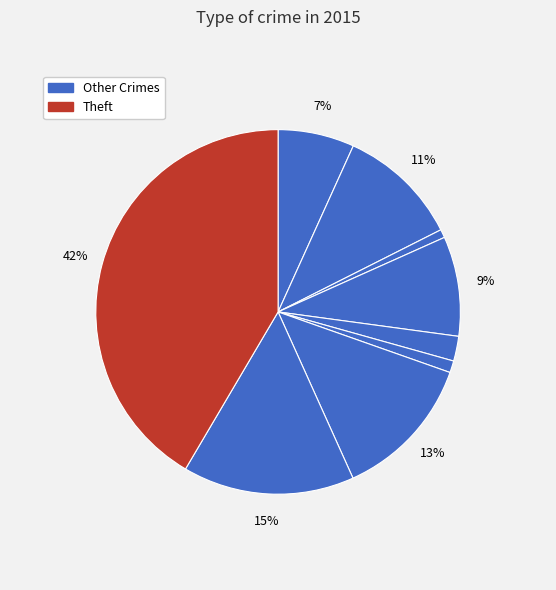

Is Criminal Sexual Assault the majority of the pie?

No